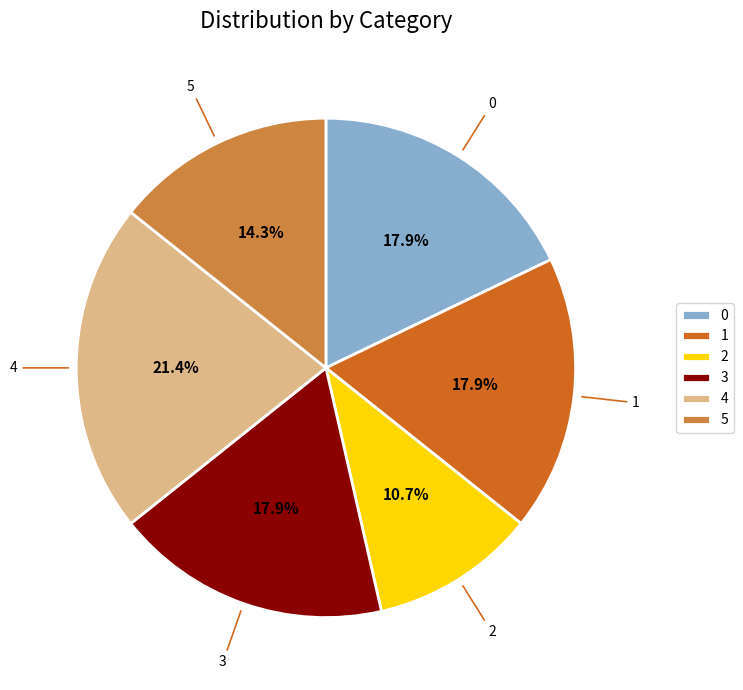

The 4 slice represents 21% of the pie. True or false?

True